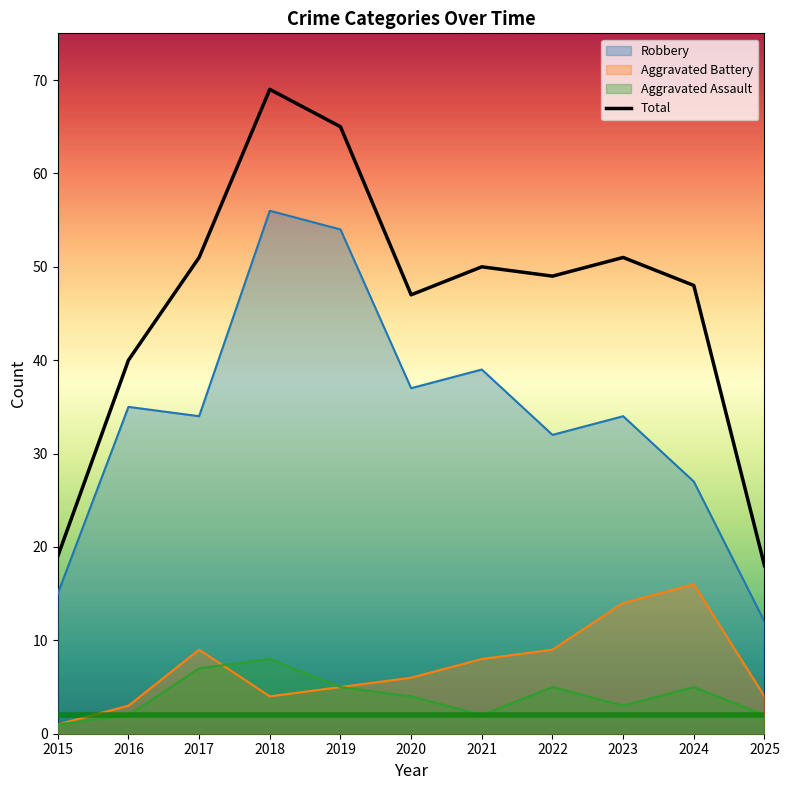

Approximately how many times larger is the value at 2018 compared to 2023?

1.4